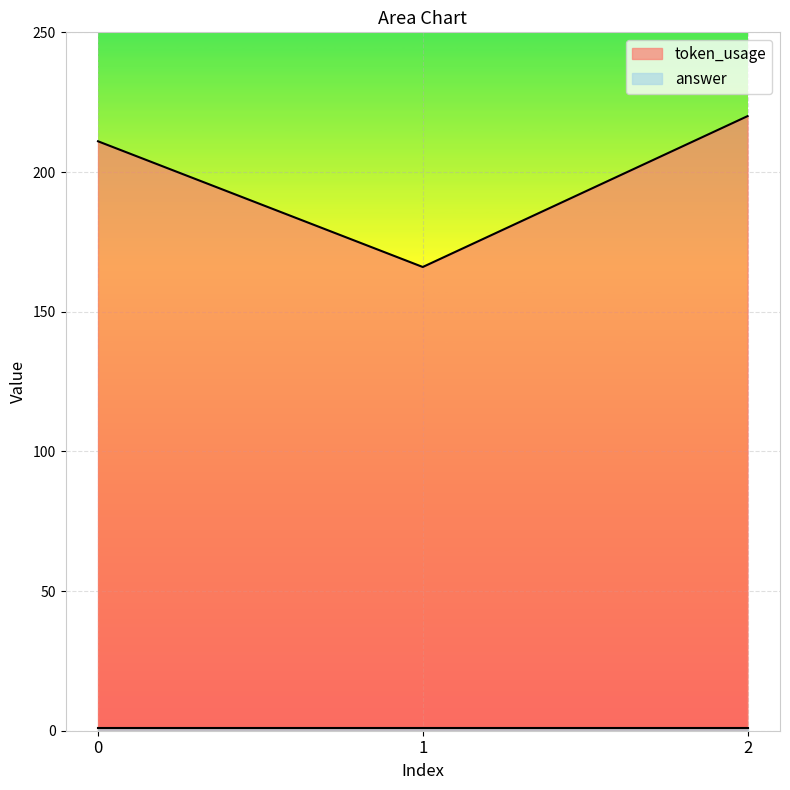

Which category has the lowest value across all series?

1